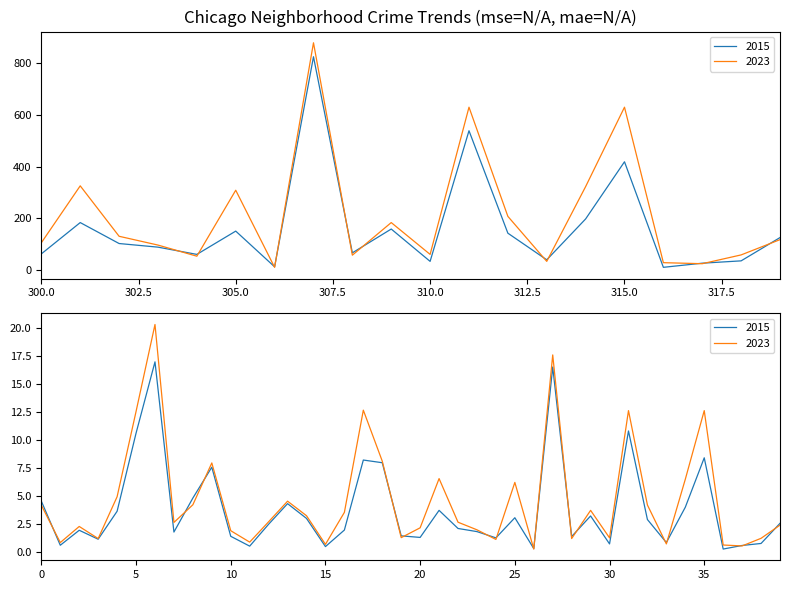

True or false: 2023 and 2015 intersect in this chart.

True